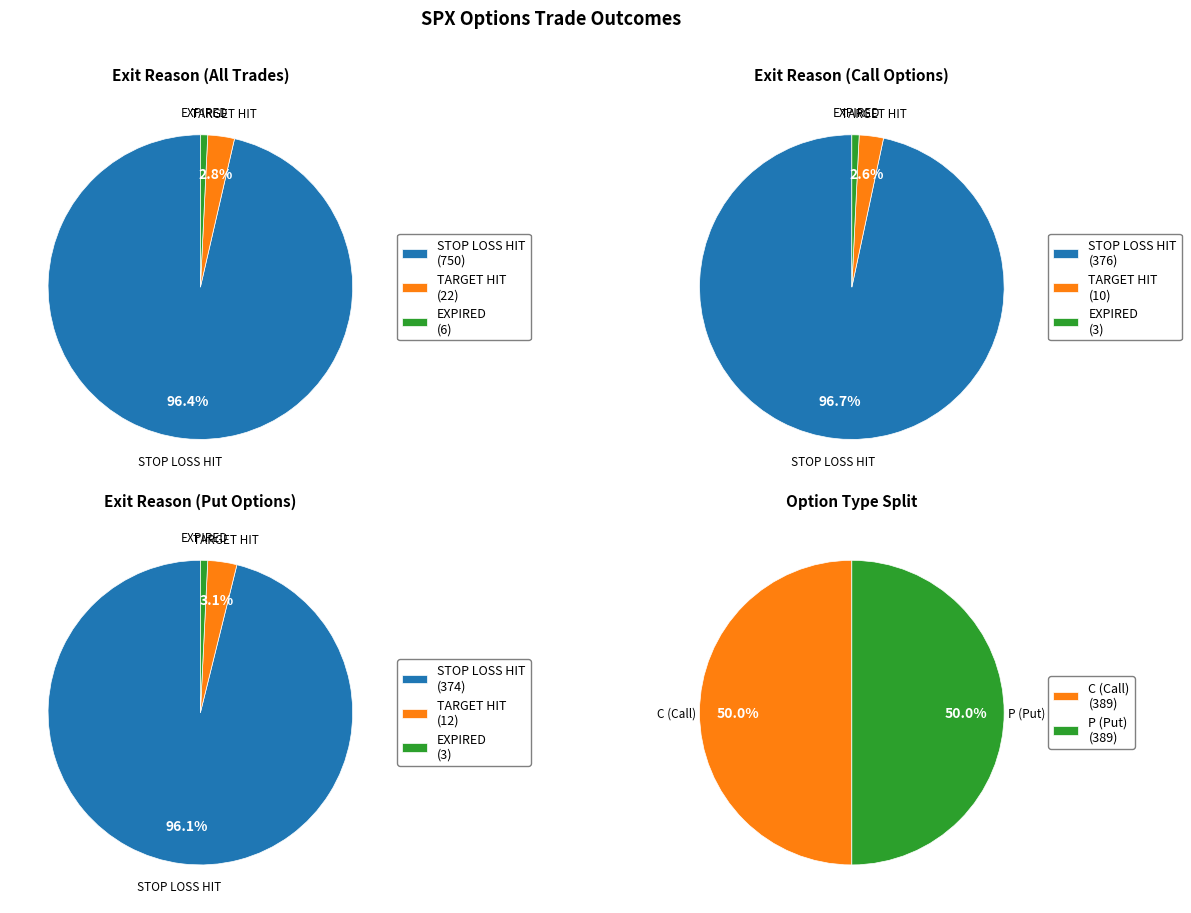

Is C the majority of the pie?

No